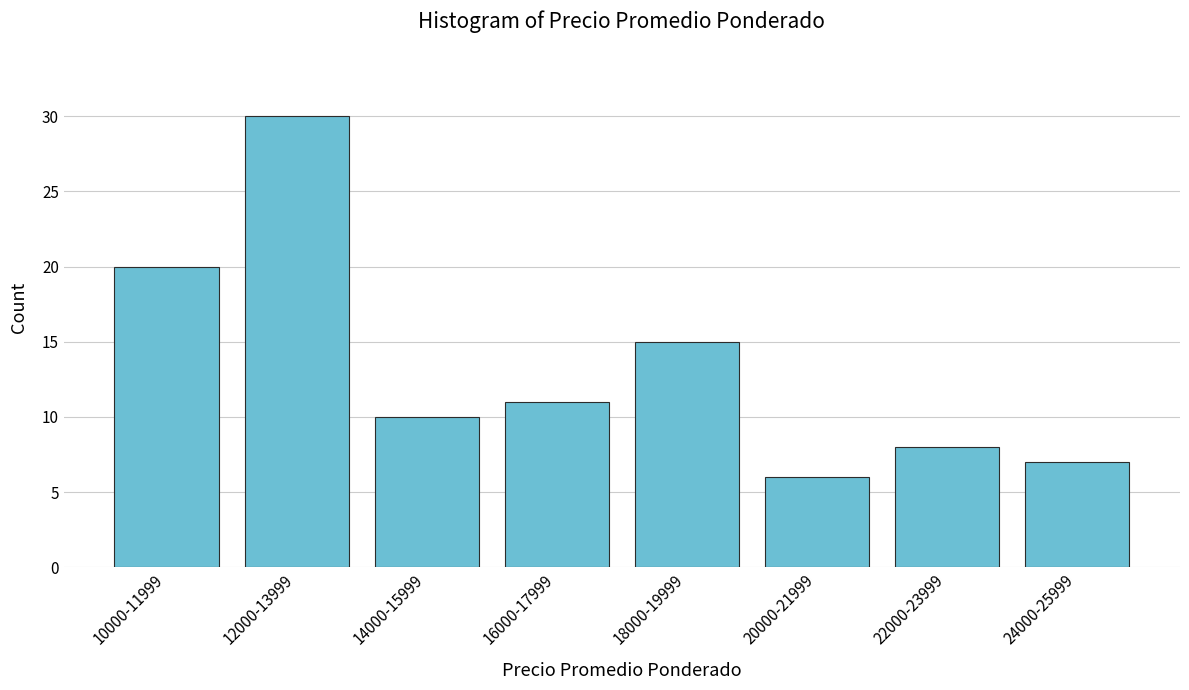

Reading left to right, what are all the values shown in this chart?

10000-11999=20	12000-13999=30	14000-15999=10	16000-17999=11	18000-19999=15	20000-21999=6	22000-23999=8	24000-25999=7